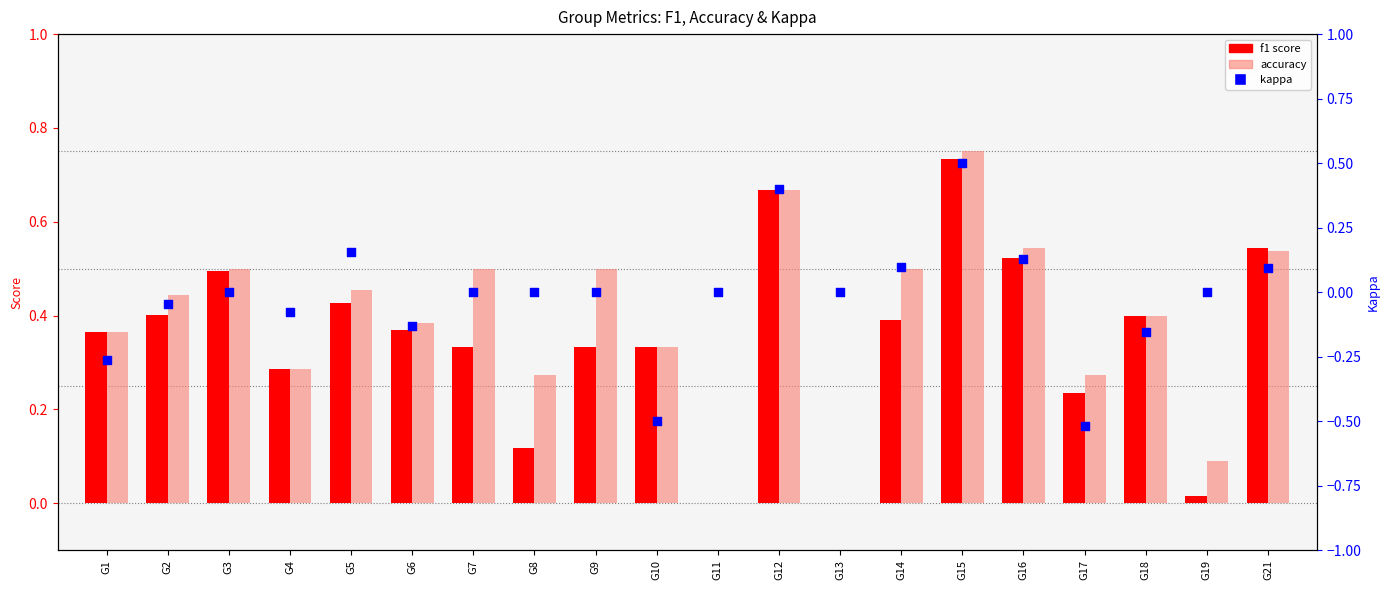

At which category is the sum across all series the highest?

G15